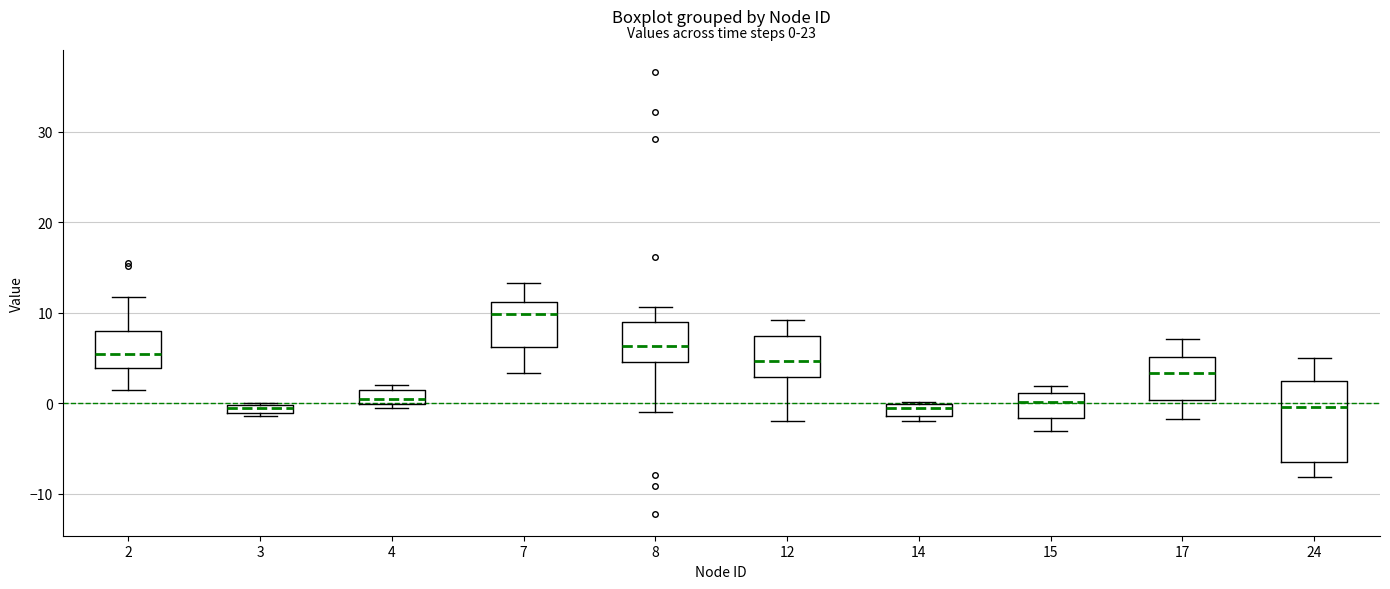

Which box's median line is the highest?

7